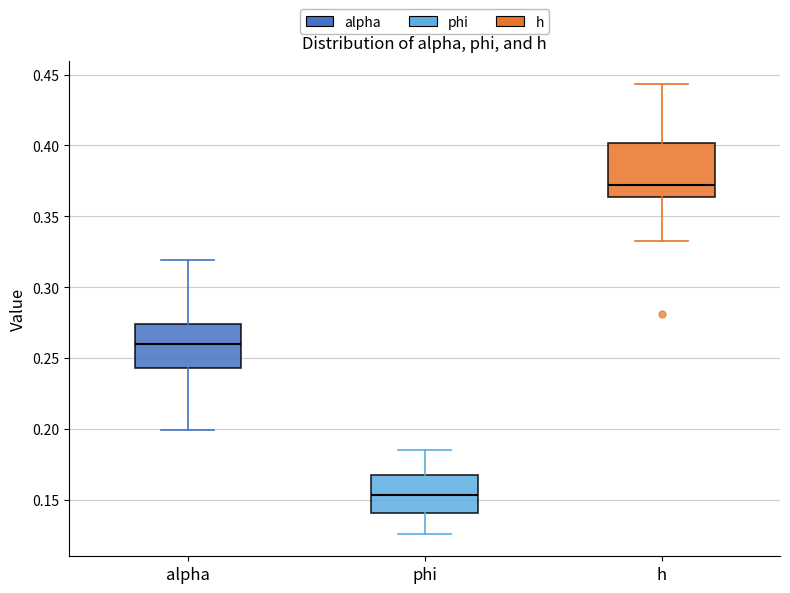

Reading left to right, read every box against the y-axis: the position of its median line, the range the box covers, and the ends of its whiskers. The values are not printed on the chart, so give them approximately, as read against the axis.

alpha: median 0.260, box 0.245 to 0.275, whiskers 0.200 to 0.320
phi: median 0.155, box 0.140 to 0.165, whiskers 0.125 to 0.185
h: median 0.370, box 0.365 to 0.400, whiskers 0.335 to 0.445